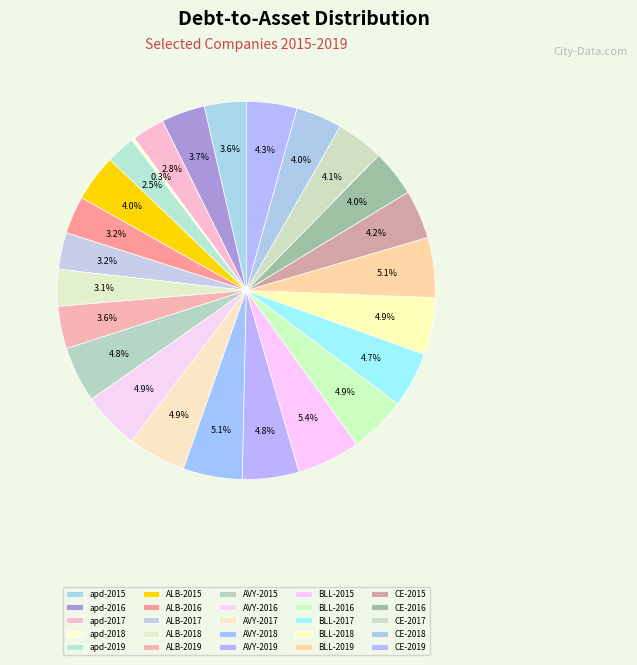

What is the largest slice in the pie chart?

BLL-2015